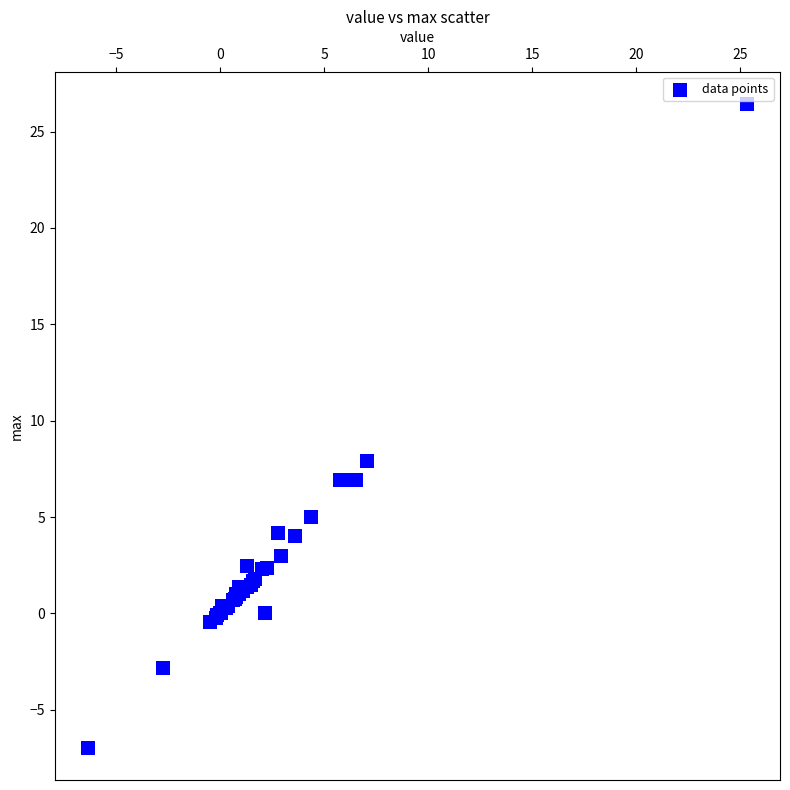

What Y value in the scatter plot is closest to 9?

7.9